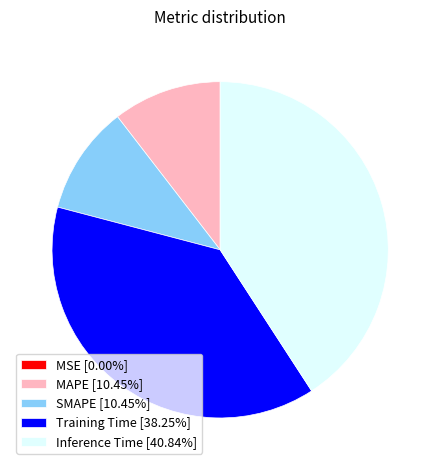

Does any single category account for the majority?

No